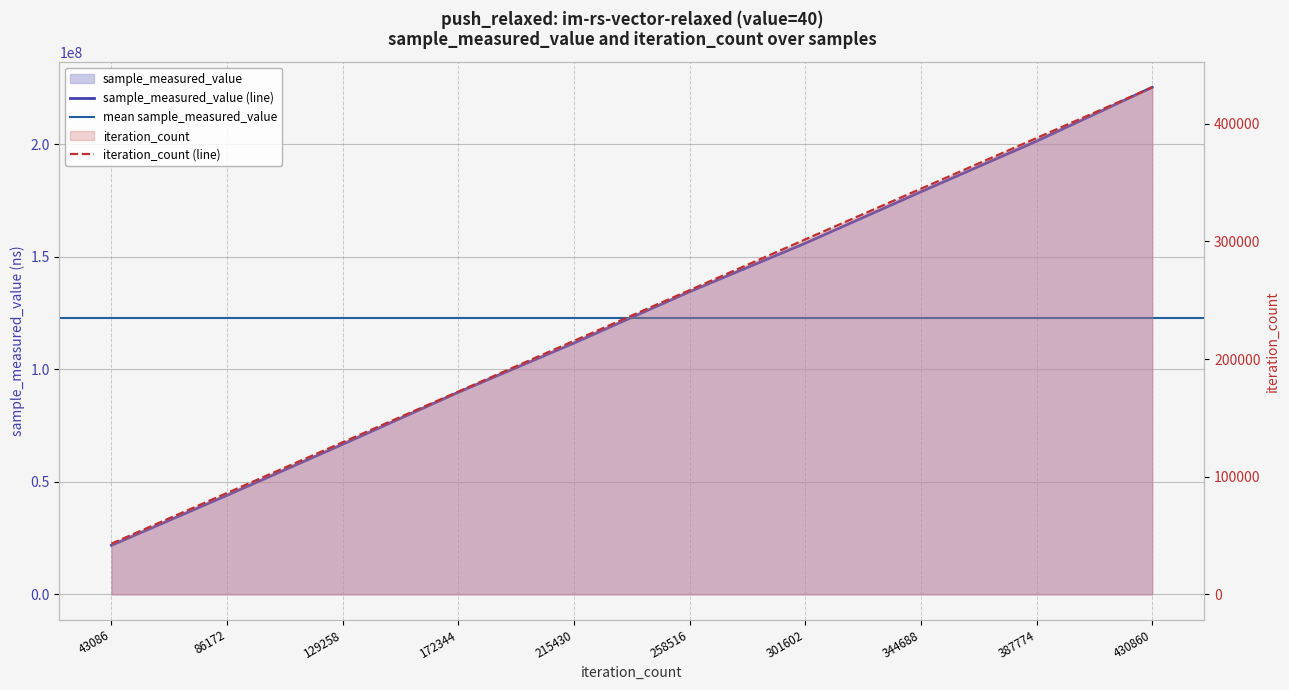

What is the total value across all series at 430860?

225791030